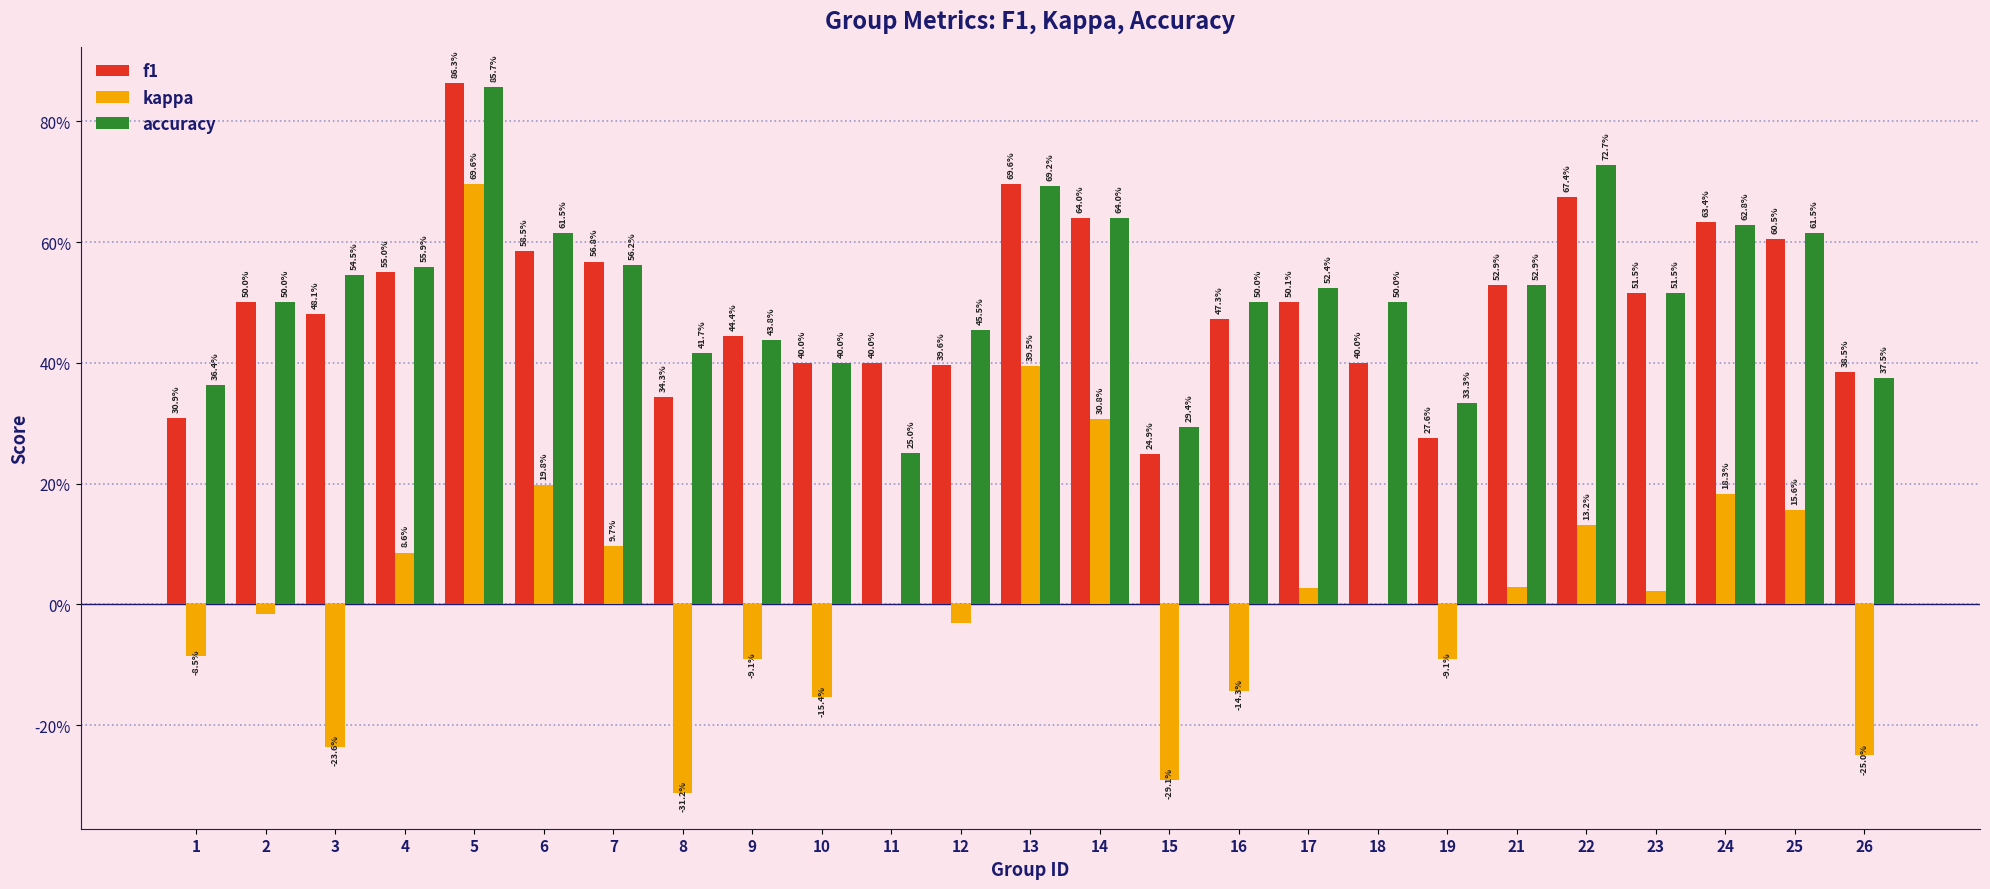

Which category has the highest value in the f1 series?

5